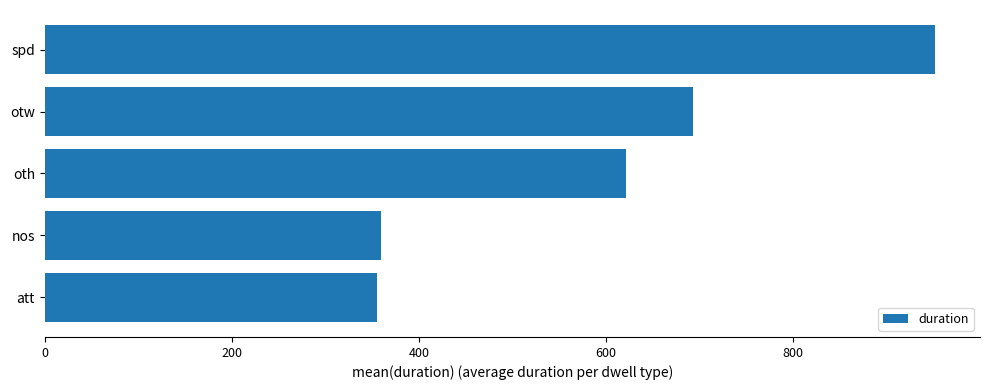

The value at oth is 912.9. True or false?

False